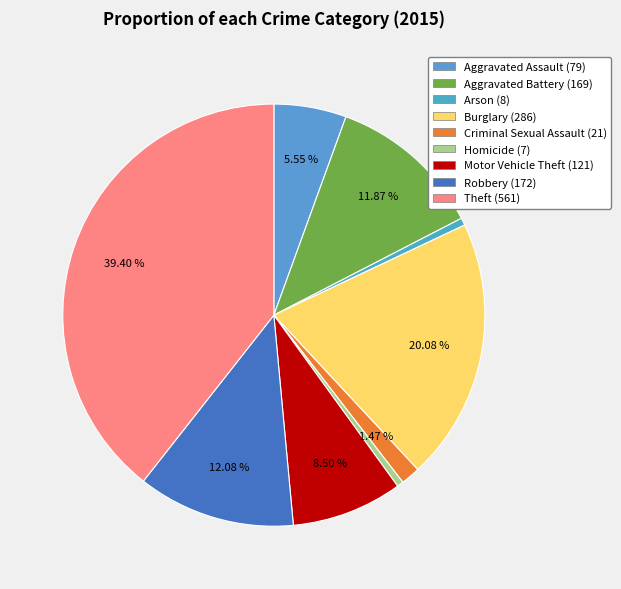

What is the ratio of the value at Homicide to the value at Criminal Sexual Assault?

0.3